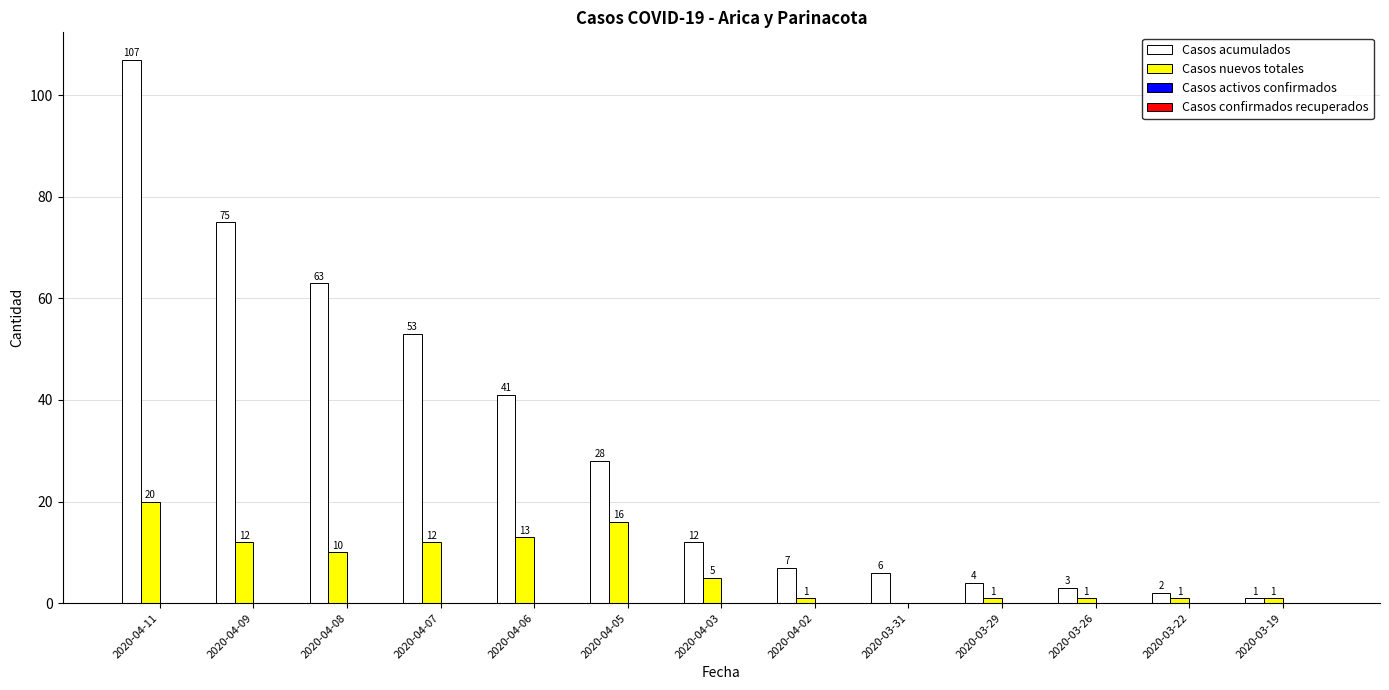

What is the total value across all series at 2020-04-09?

87